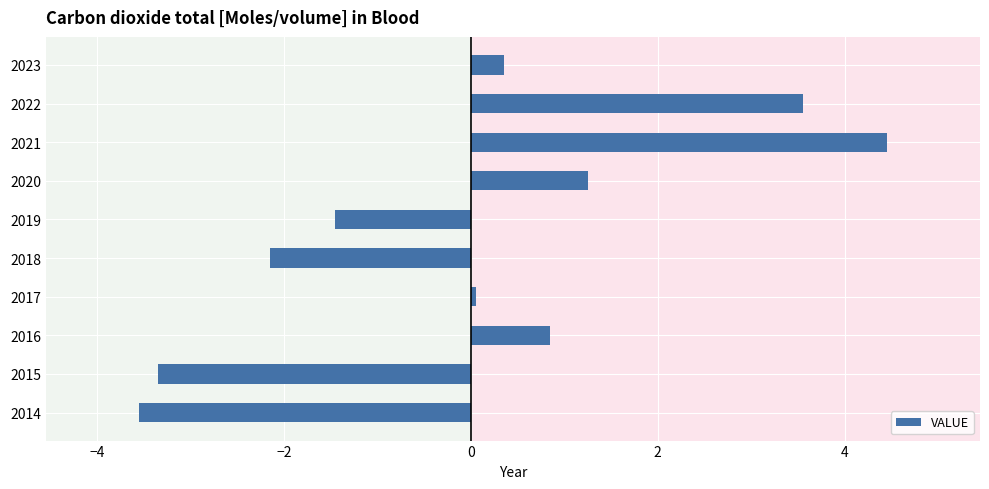

The chart shows a value of 0.3 at 2020. True or false?

False